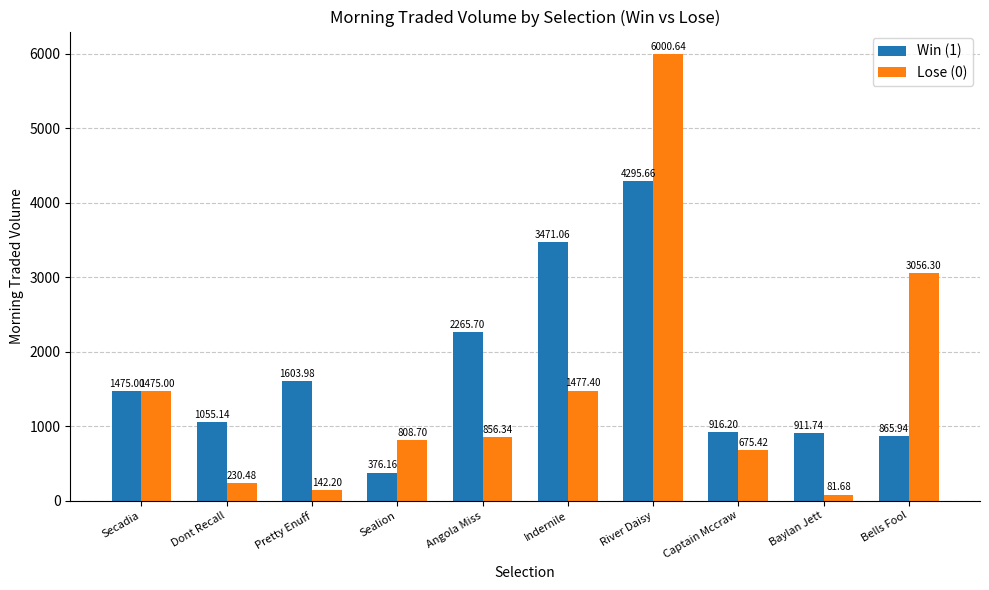

At which label does Lose (0) reach its minimum?

Baylan Jett